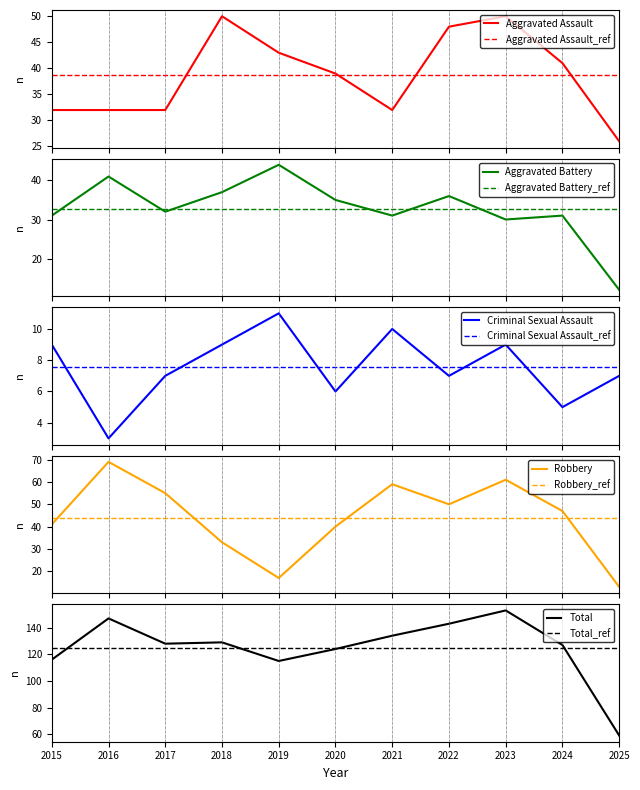

What is the average value of the Robbery series?

44